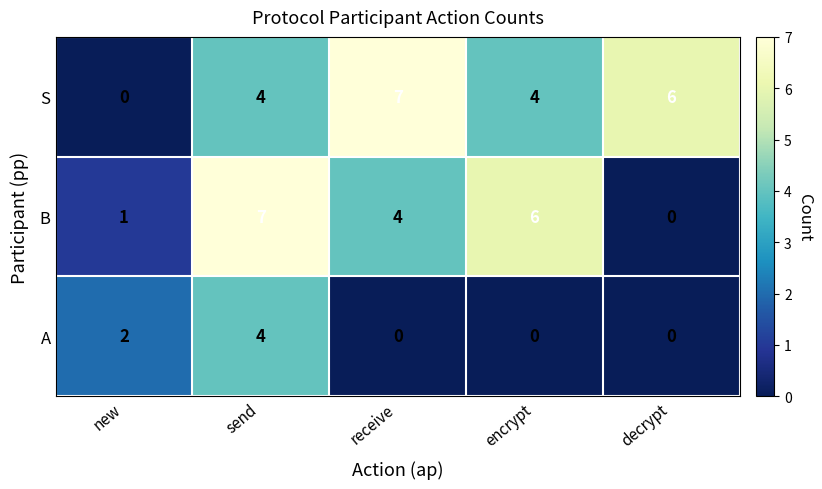

The S series shows 3 at new. True or false?

False